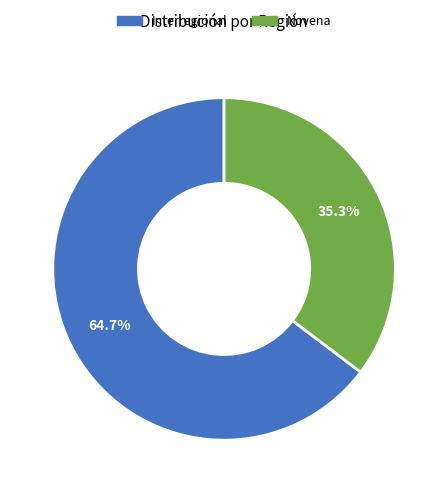

To the nearest percent, what is the combined percentage of Novena and Interregional?

100%